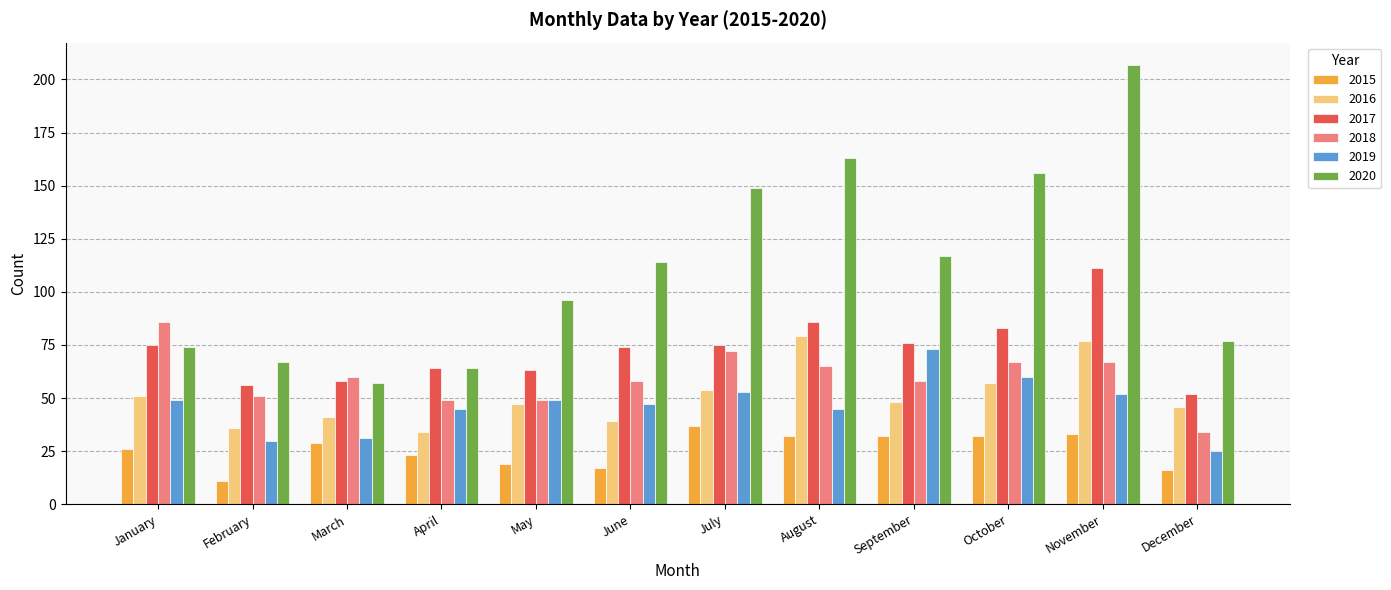

Is the value of 2015 at May greater than the value of 2019 at November?

No